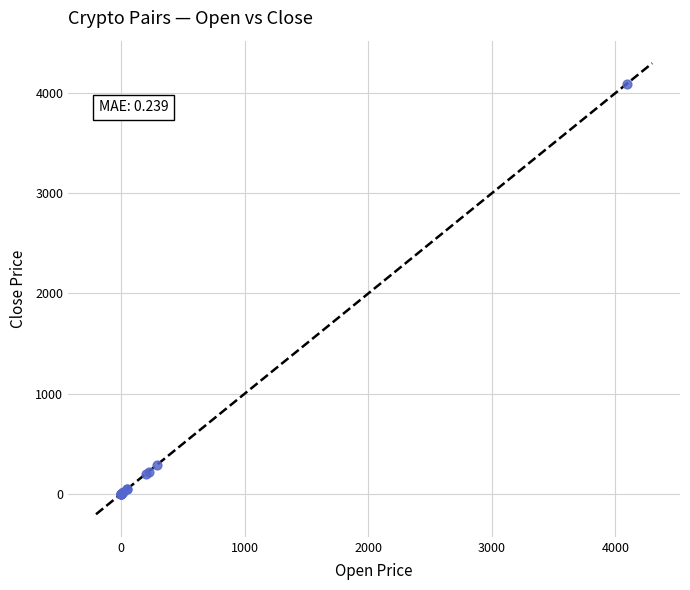

What Y value in the scatter plot is closest to 2045?

292.0